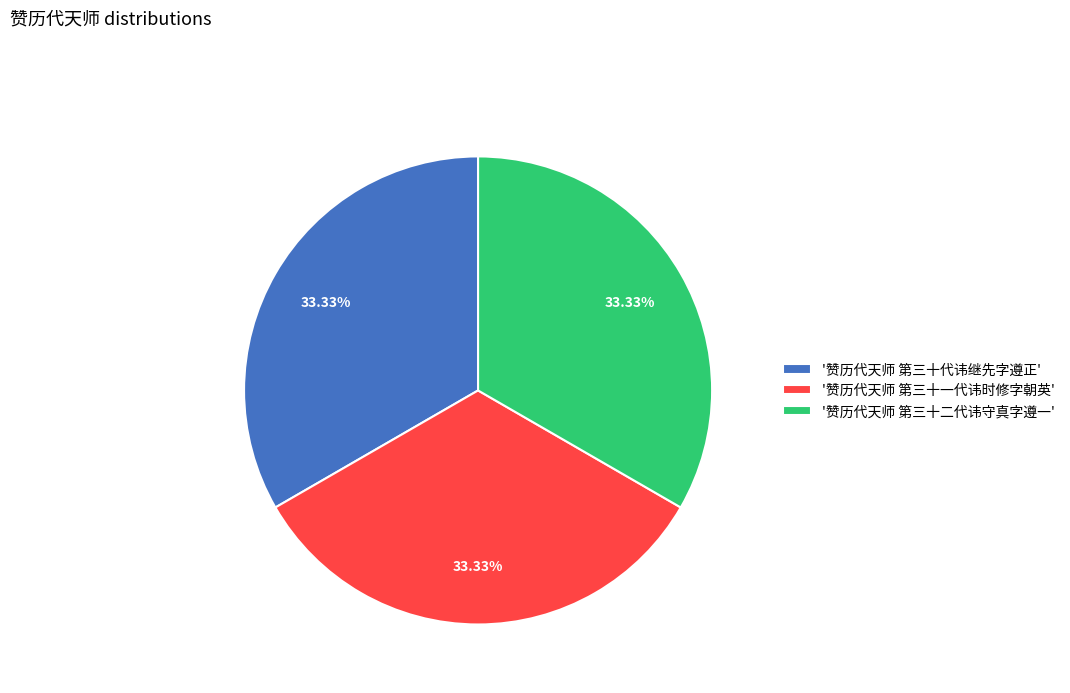

Is the sum of '赞历代天师 第三十一代讳时修字朝英' and '赞历代天师 第三十二代讳守真字遵一' greater than half?

Yes